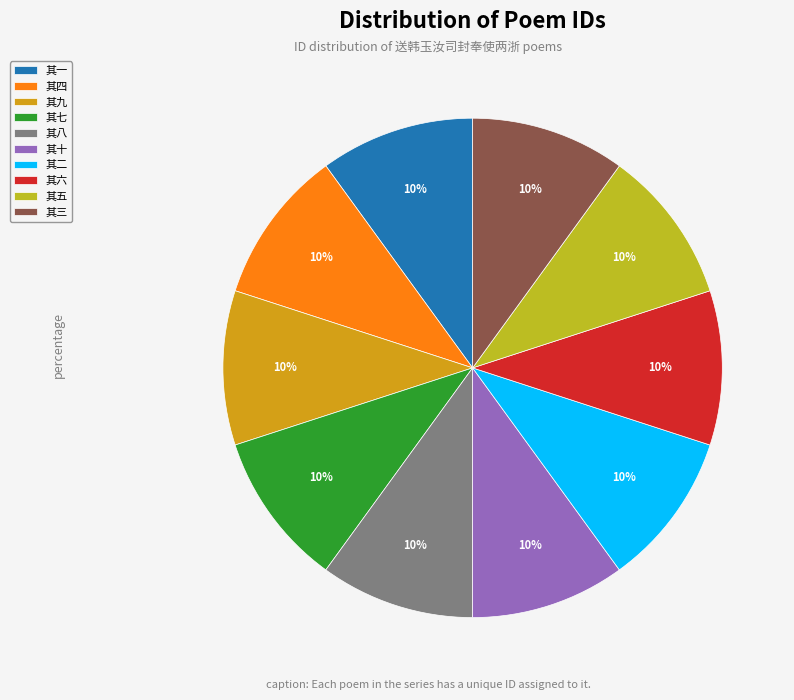

What percentage is the 其四 slice, to the nearest percent?

10%